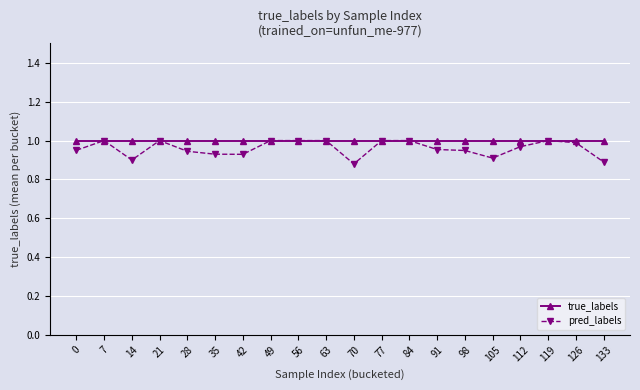

Is the value of pred_labels at 70 greater than the value of true_labels at 91?

No